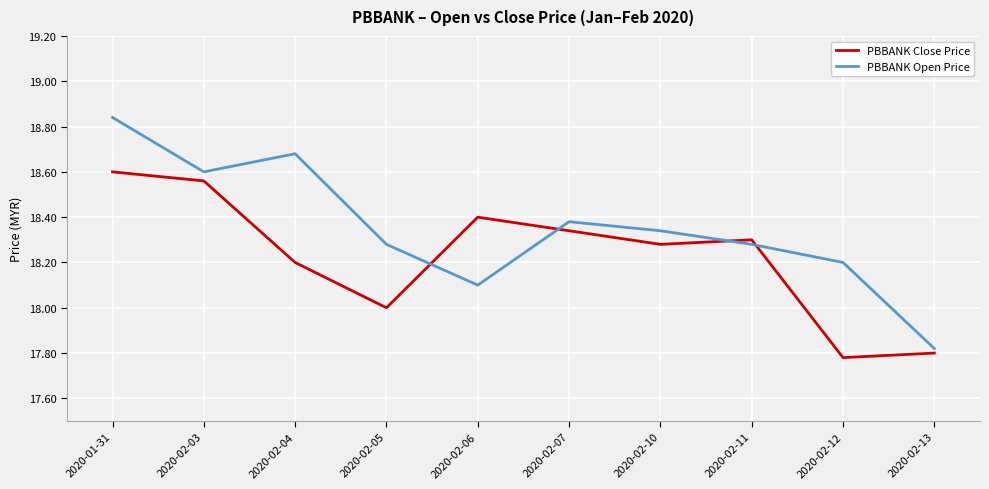

How many lines are shown in the chart?

2